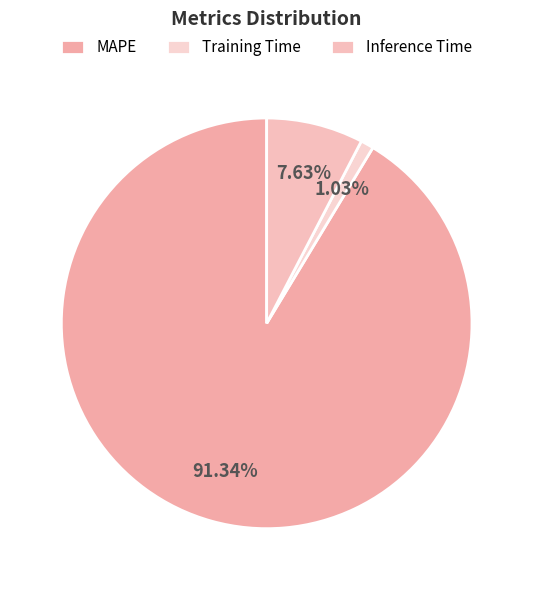

To the nearest percent, what is the combined percentage of Inference Time and Training Time?

9%